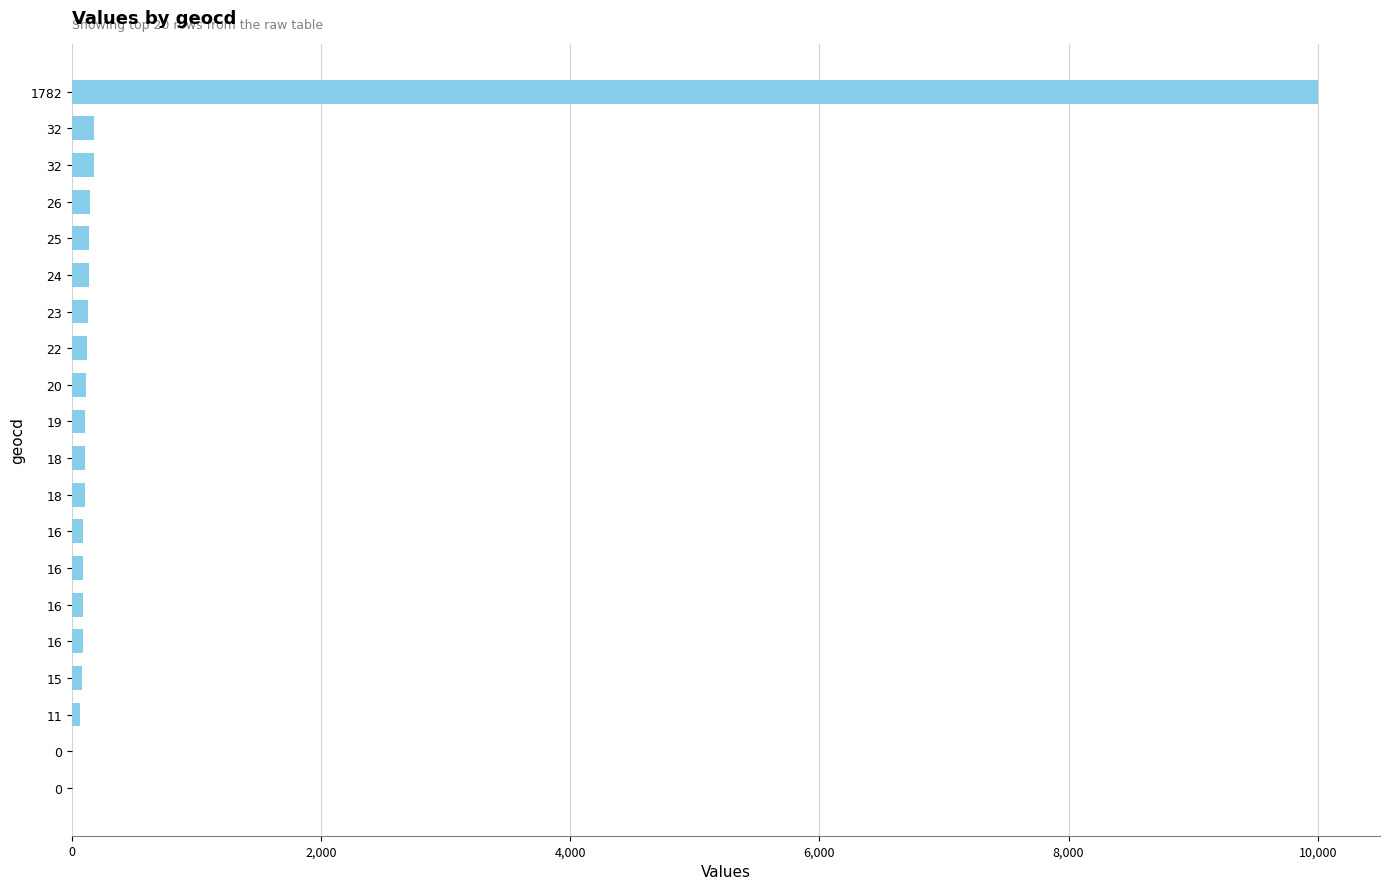

Are the bars horizontal?

Yes